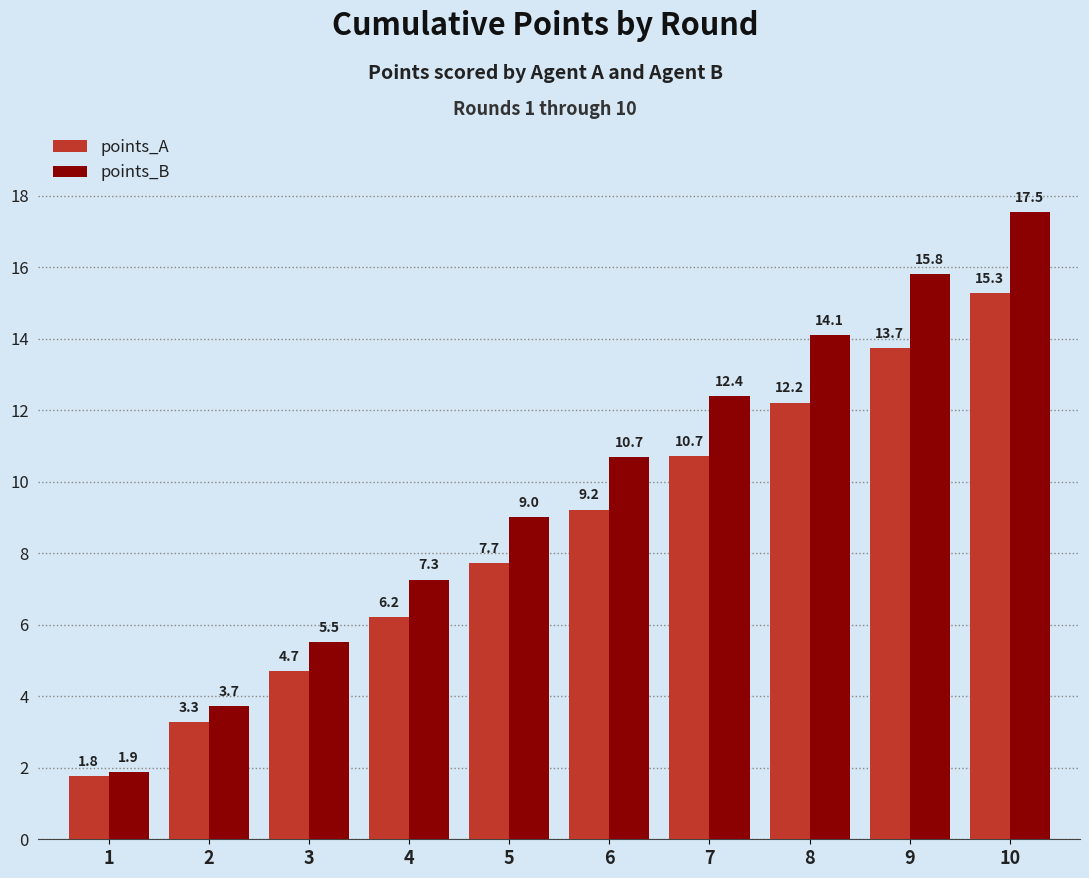

The value of points_A at 5 is 7.7. True or false?

True